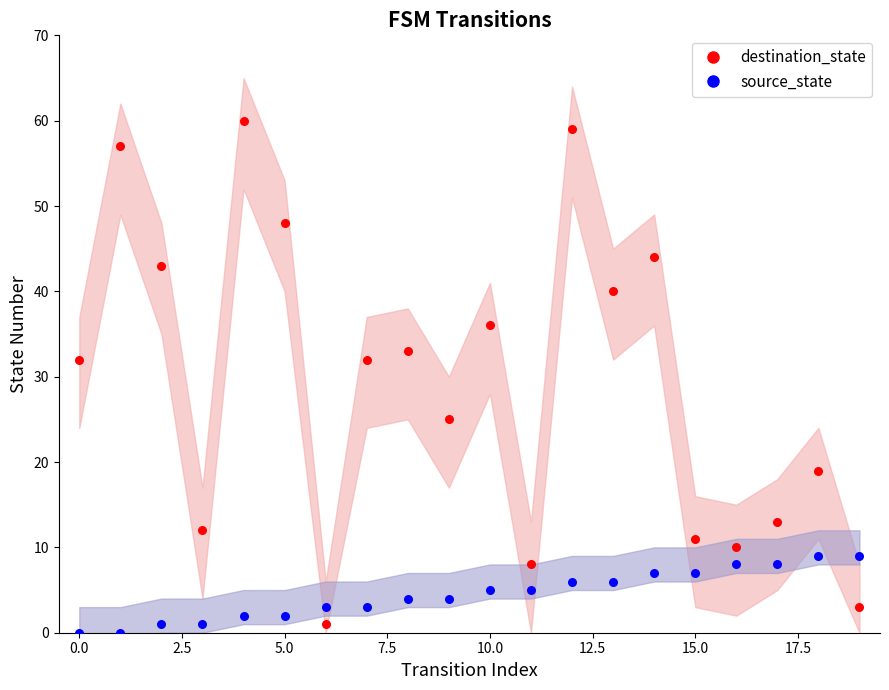

Which series has the largest Y range (max minus min)?

destination_state